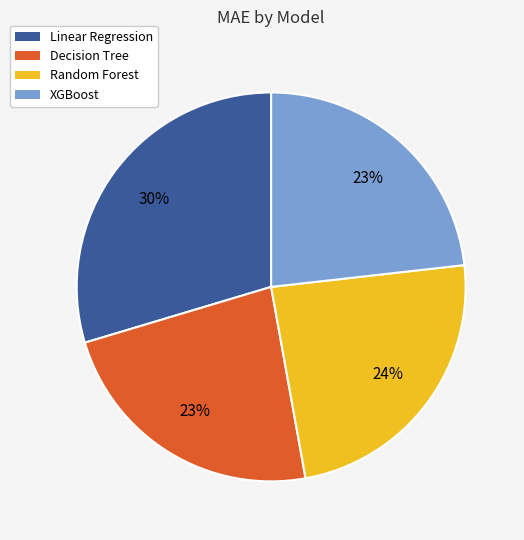

How many slices are in this pie chart?

4